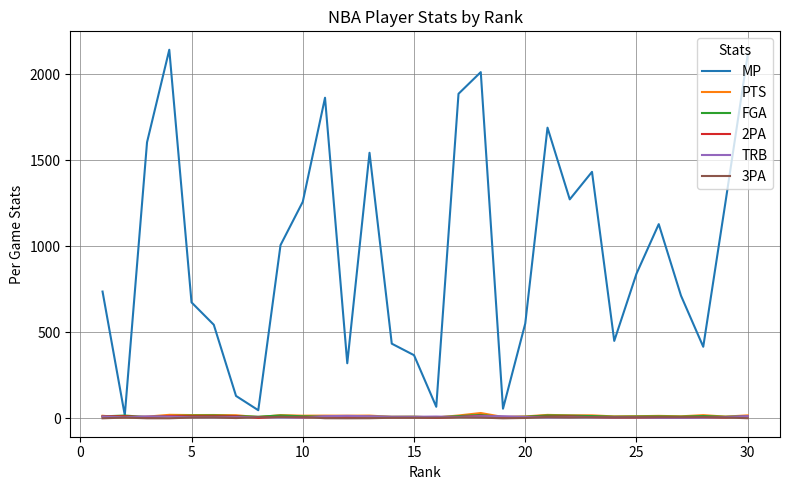

What is the greatest value displayed?

2143.0